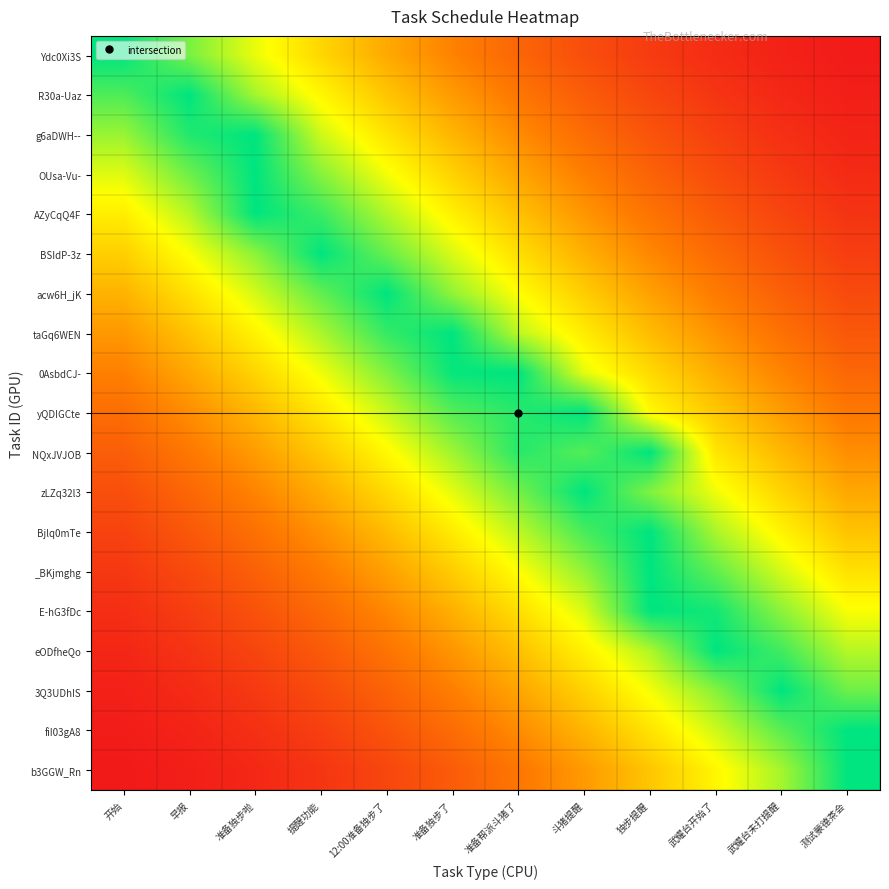

Reading left to right, extract all data points from this chart.

Ydc0Xi3S: 开始=1.0	早报=0.8	准备独步啦=0.7	提醒功能=0.6	12:00准备独步了=0.4	准备独步了=0.3	准备帮派斗猪了=0.2	斗猪提醒=0.2	独步提醒=0.1	武耀台开始了=0.1	武耀台未打提醒=0.0	测试蒙德茶会=0.0
R30a-Uaz: 开始=0.9	早报=1.0	准备独步啦=0.8	提醒功能=0.6	12:00准备独步了=0.5	准备独步了=0.4	准备帮派斗猪了=0.3	斗猪提醒=0.2	独步提醒=0.1	武耀台开始了=0.1	武耀台未打提醒=0.0	测试蒙德茶会=0.0
g6aDWH--: 开始=0.8	早报=1.0	准备独步啦=1.0	提醒功能=0.7	12:00准备独步了=0.6	准备独步了=0.5	准备帮派斗猪了=0.4	斗猪提醒=0.3	独步提醒=0.2	武耀台开始了=0.1	武耀台未打提醒=0.1	测试蒙德茶会=0.0
OUsa-Vu-: 开始=0.7	早报=0.9	准备独步啦=1.0	提醒功能=0.8	12:00准备独步了=0.7	准备独步了=0.5	准备帮派斗猪了=0.4	斗猪提醒=0.3	独步提醒=0.2	武耀台开始了=0.2	武耀台未打提醒=0.1	测试蒙德茶会=0.1
AZyCqQ4F: 开始=0.6	早报=0.8	准备独步啦=1.0	提醒功能=0.9	12:00准备独步了=0.8	准备独步了=0.6	准备帮派斗猪了=0.5	斗猪提醒=0.4	独步提醒=0.3	武耀台开始了=0.2	武耀台未打提醒=0.1	测试蒙德茶会=0.1
BSIdP-3z: 开始=0.5	早报=0.7	准备独步啦=0.8	提醒功能=1.0	12:00准备独步了=0.9	准备独步了=0.7	准备帮派斗猪了=0.6	斗猪提醒=0.5	独步提醒=0.4	武耀台开始了=0.3	武耀台未打提醒=0.2	测试蒙德茶会=0.1
acw6H_jK: 开始=0.5	早报=0.6	准备独步啦=0.7	提醒功能=0.9	12:00准备独步了=1.0	准备独步了=0.8	准备帮派斗猪了=0.7	斗猪提醒=0.5	独步提醒=0.4	武耀台开始了=0.3	武耀台未打提醒=0.2	测试蒙德茶会=0.2
taGq6WEN: 开始=0.4	早报=0.5	准备独步啦=0.6	提醒功能=0.8	12:00准备独步了=0.9	准备独步了=1.0	准备帮派斗猪了=0.8	斗猪提醒=0.6	独步提醒=0.5	武耀台开始了=0.4	武耀台未打提醒=0.3	测试蒙德茶会=0.2
0AsbdCJ-: 开始=0.3	早报=0.4	准备独步啦=0.6	提醒功能=0.7	12:00准备独步了=0.8	准备独步了=1.0	准备帮派斗猪了=1.0	斗猪提醒=0.7	独步提醒=0.6	武耀台开始了=0.5	武耀台未打提醒=0.3	测试蒙德茶会=0.3
yQDIGCte: 开始=0.3	早报=0.4	准备独步啦=0.5	提醒功能=0.6	12:00准备独步了=0.7	准备独步了=0.9	准备帮派斗猪了=0.9	斗猪提醒=1.0	独步提醒=0.7	武耀台开始了=0.5	武耀台未打提醒=0.4	测试蒙德茶会=0.3
NQxJVJOB: 开始=0.2	早报=0.3	准备独步啦=0.4	提醒功能=0.5	12:00准备独步了=0.7	准备独步了=0.8	准备帮派斗猪了=0.9	斗猪提醒=0.9	独步提醒=1.0	武耀台开始了=0.6	武耀台未打提醒=0.5	测试蒙德茶会=0.4
zLZq32l3: 开始=0.2	早报=0.3	准备独步啦=0.3	提醒功能=0.5	12:00准备独步了=0.6	准备独步了=0.7	准备帮派斗猪了=0.8	斗猪提醒=1.0	独步提醒=0.8	武耀台开始了=0.7	武耀台未打提醒=0.6	测试蒙德茶会=0.4
Bjlq0mTe: 开始=0.1	早报=0.2	准备独步啦=0.3	提醒功能=0.4	12:00准备独步了=0.5	准备独步了=0.6	准备帮派斗猪了=0.8	斗猪提醒=0.9	独步提醒=1.0	武耀台开始了=0.8	武耀台未打提醒=0.6	测试蒙德茶会=0.5
_BKjmghg: 开始=0.1	早报=0.2	准备独步啦=0.2	提醒功能=0.3	12:00准备独步了=0.4	准备独步了=0.5	准备帮派斗猪了=0.7	斗猪提醒=0.8	独步提醒=1.0	武耀台开始了=0.9	武耀台未打提醒=0.7	测试蒙德茶会=0.6
E-hG3fDc: 开始=0.1	早报=0.1	准备独步啦=0.2	提醒功能=0.3	12:00准备独步了=0.4	准备独步了=0.5	准备帮派斗猪了=0.6	斗猪提醒=0.7	独步提醒=1.0	武耀台开始了=1.0	武耀台未打提醒=0.8	测试蒙德茶会=0.7
eODfheQo: 开始=0.0	早报=0.1	准备独步啦=0.1	提醒功能=0.2	12:00准备独步了=0.3	准备独步了=0.4	准备帮派斗猪了=0.5	斗猪提醒=0.6	独步提醒=0.8	武耀台开始了=1.0	武耀台未打提醒=0.9	测试蒙德茶会=0.8
3Q3UDhIS: 开始=0.0	早报=0.1	准备独步啦=0.1	提醒功能=0.2	12:00准备独步了=0.2	准备独步了=0.3	准备帮派斗猪了=0.4	斗猪提醒=0.5	独步提醒=0.7	武耀台开始了=0.8	武耀台未打提醒=1.0	测试蒙德茶会=0.9
fiI03gA8: 开始=0.0	早报=0.0	准备独步啦=0.1	提醒功能=0.1	12:00准备独步了=0.2	准备独步了=0.3	准备帮派斗猪了=0.4	斗猪提醒=0.5	独步提醒=0.6	武耀台开始了=0.7	武耀台未打提醒=0.9	测试蒙德茶会=1.0
b3GGW_Rn: 开始=0.0	早报=0.0	准备独步啦=0.0	提醒功能=0.1	12:00准备独步了=0.1	准备独步了=0.2	准备帮派斗猪了=0.3	斗猪提醒=0.4	独步提醒=0.5	武耀台开始了=0.6	武耀台未打提醒=0.8	测试蒙德茶会=1.0